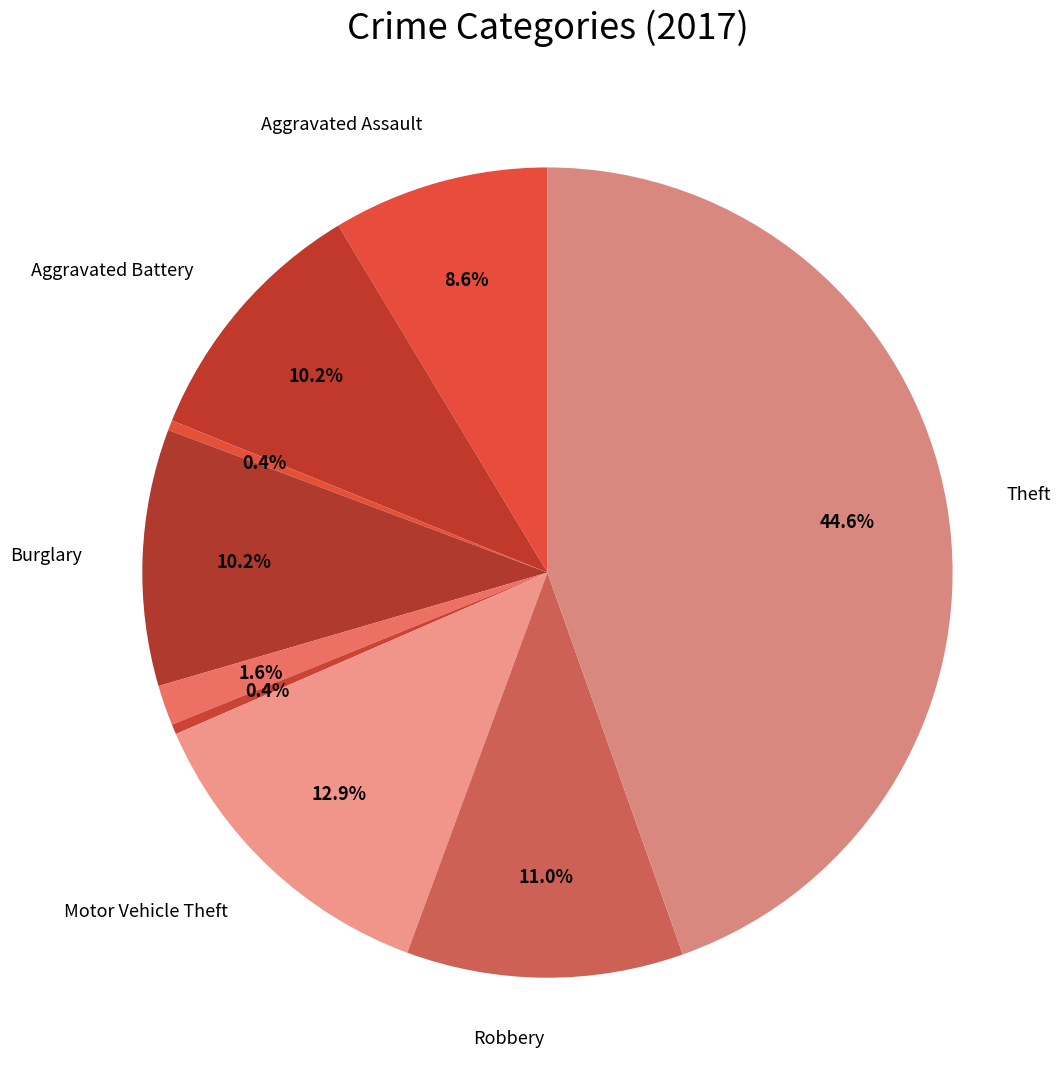

Which category has the smallest portion of the pie?

Arson